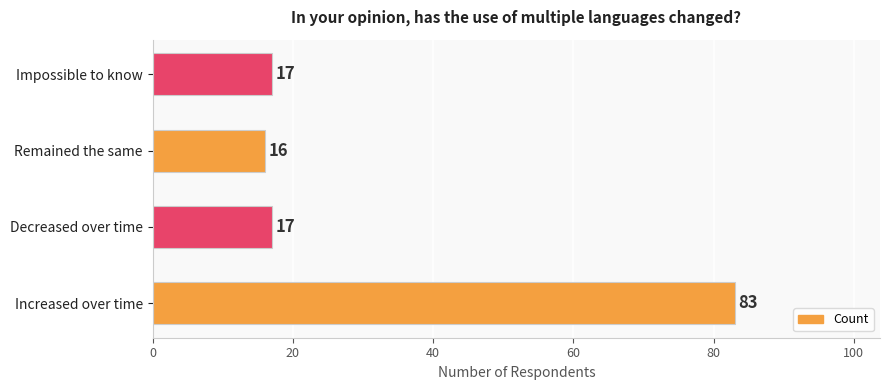

Between Increased over time and Decreased over time, which is larger?

Increased over time